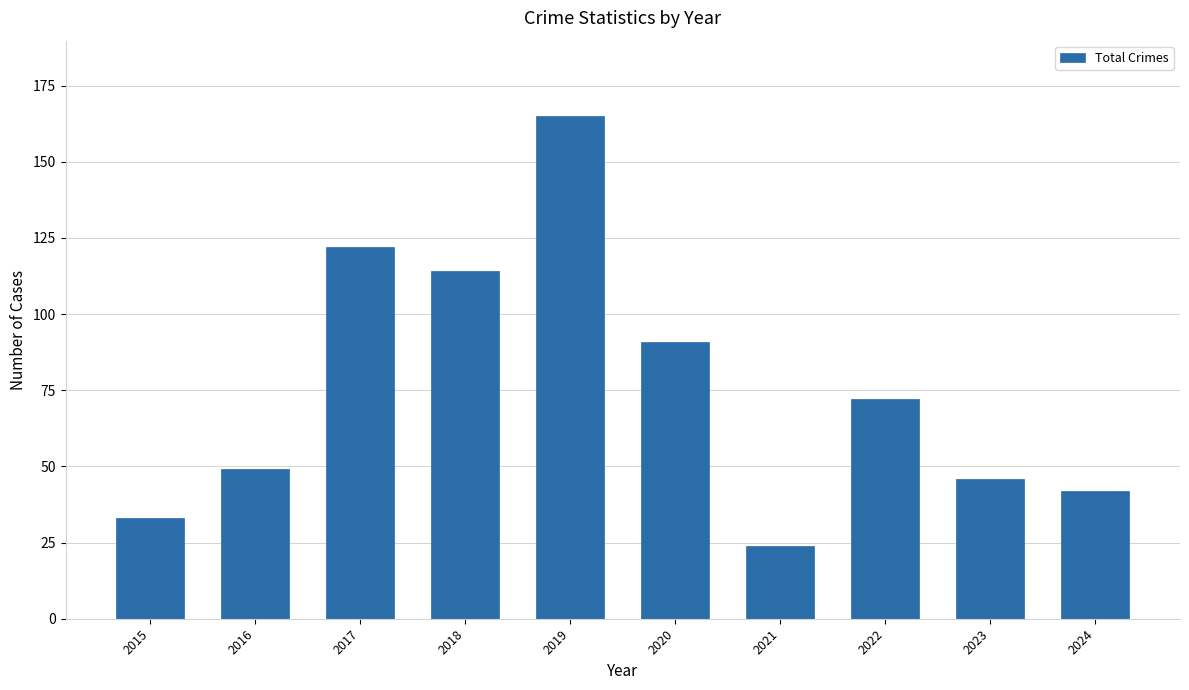

What is the difference between the maximum and minimum values?

141